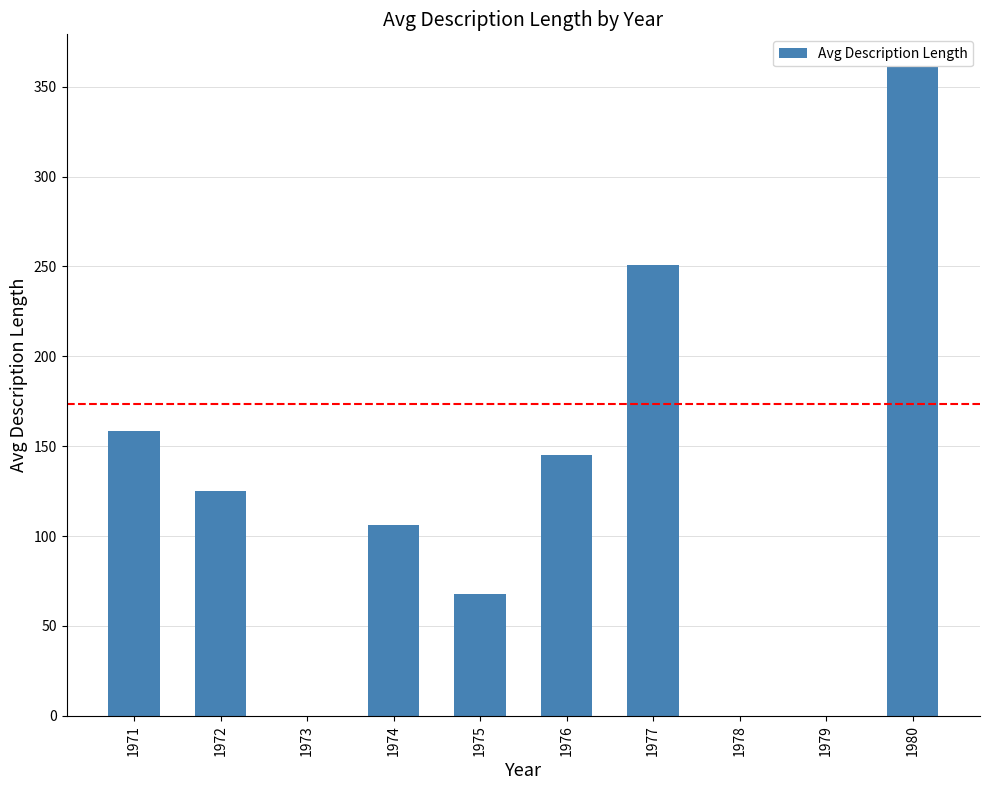

Reading left to right, list all the values displayed in this chart.

158.3	125.2	0.0	106.2	68.0	145.3	250.9	0.0	0.0	361.1